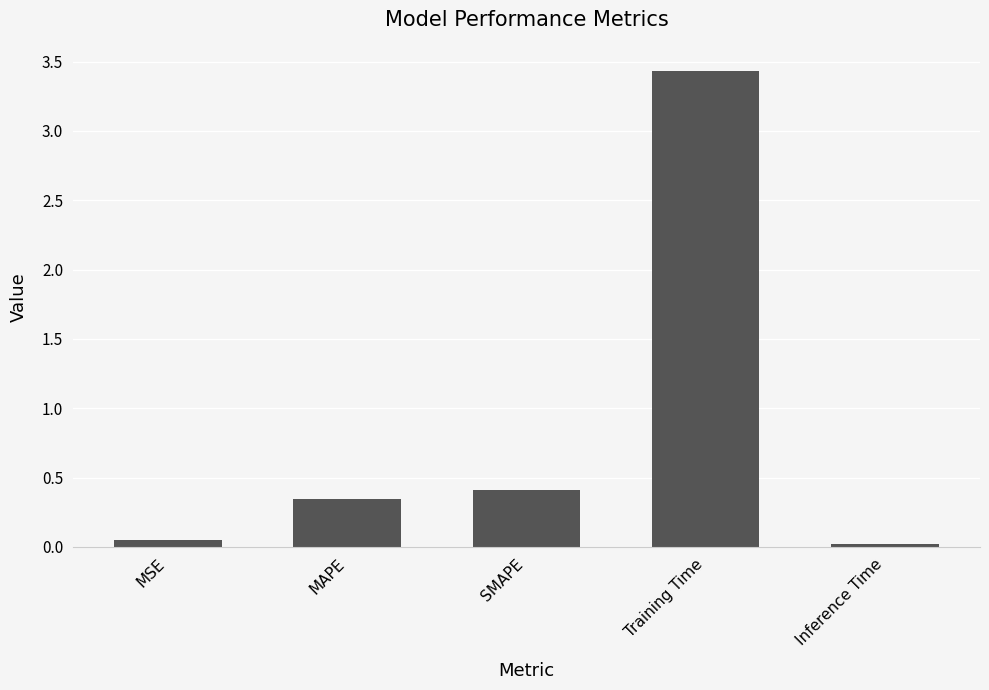

What is the average value?

0.9